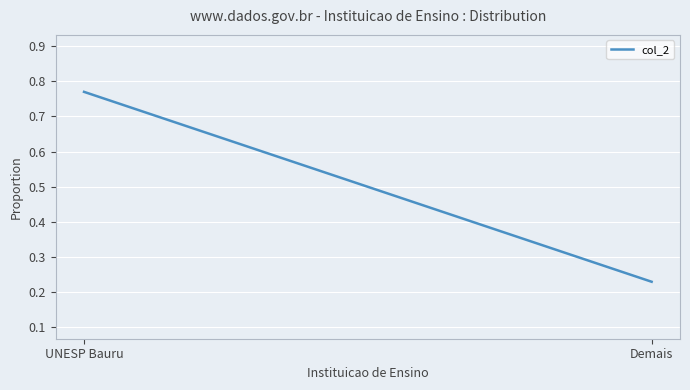

Is it true that the value at UNESP Bauru is 0.4?

False